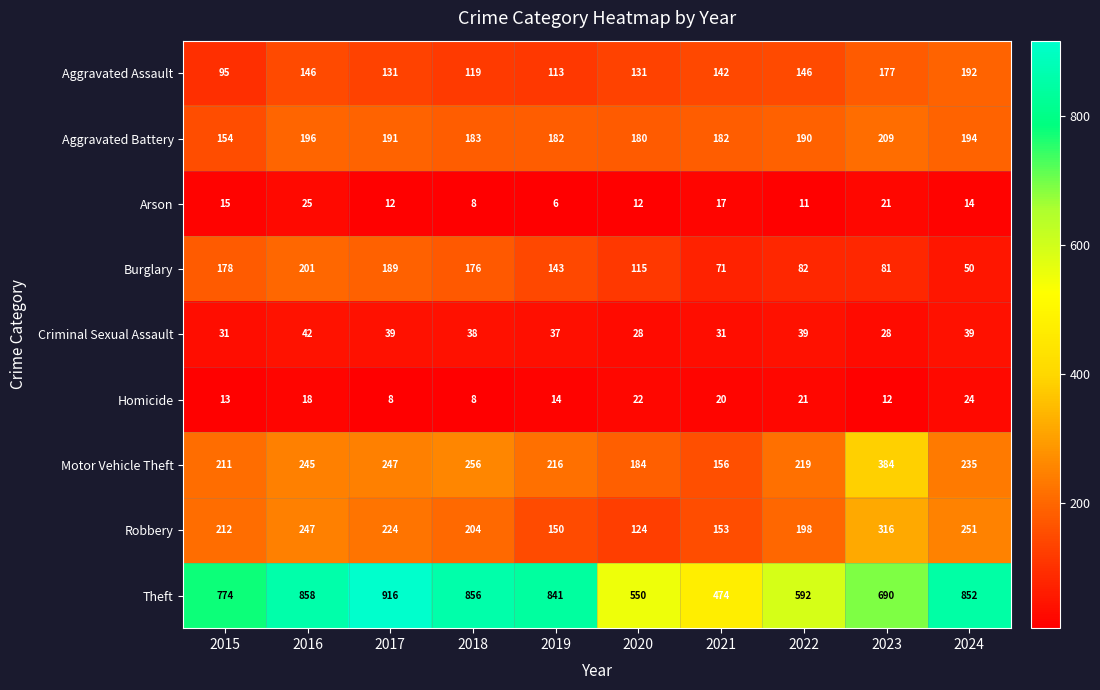

List the series in order of their peak value, lowest first.

Homicide, Arson, Criminal Sexual Assault, Aggravated Assault, Burglary, Aggravated Battery, Robbery, Motor Vehicle Theft, Theft